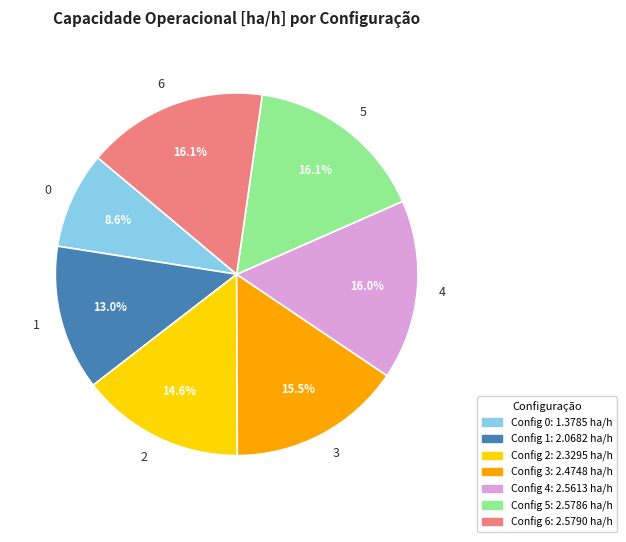

What portion of the pie excludes 1?

87.0%